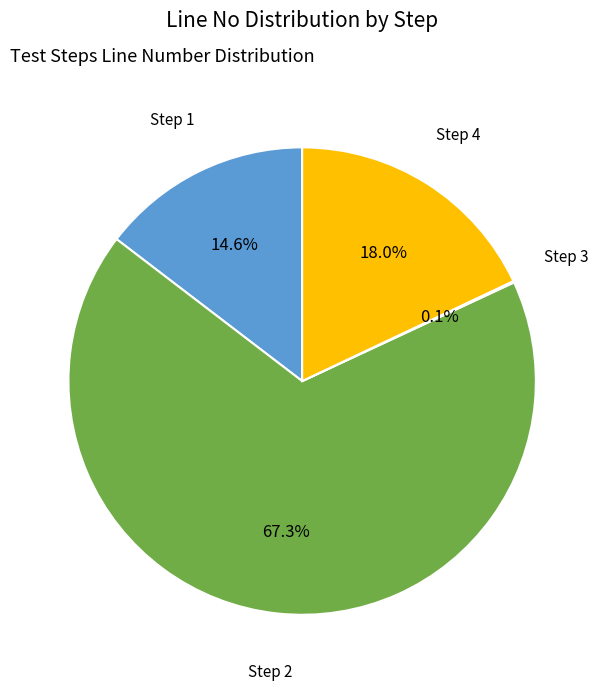

Is there any slice that represents more than half of the pie?

Yes